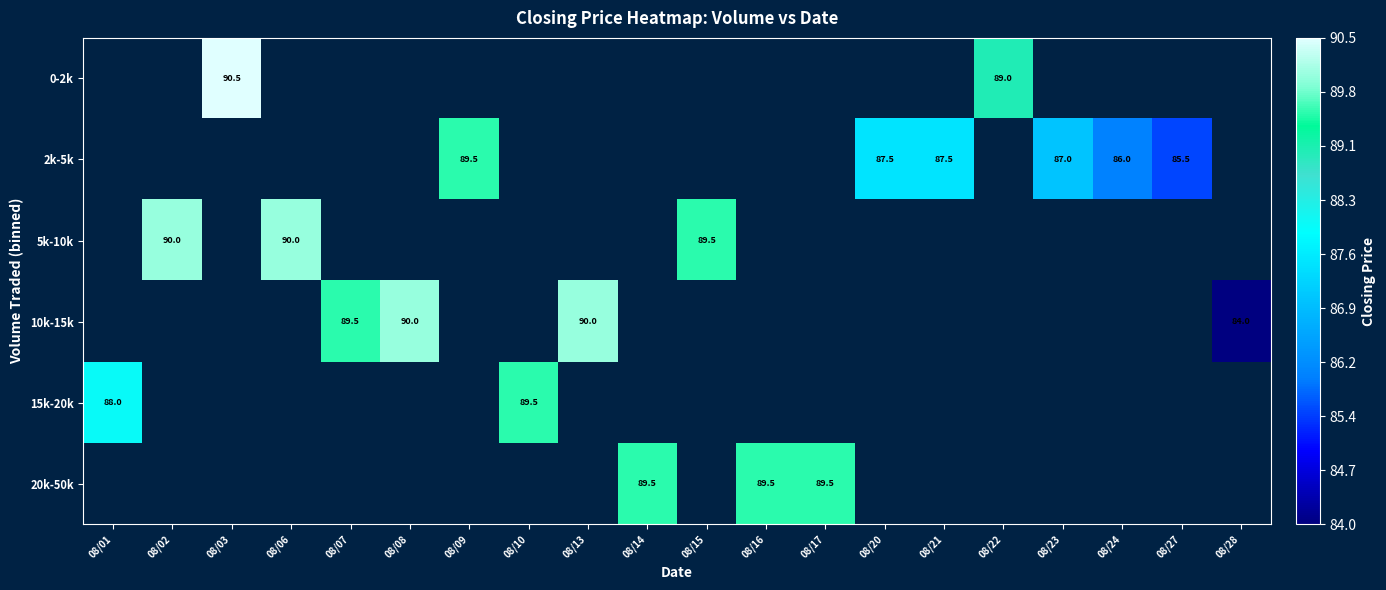

The 0-2k series shows 90.5 at 08/03. True or false?

True